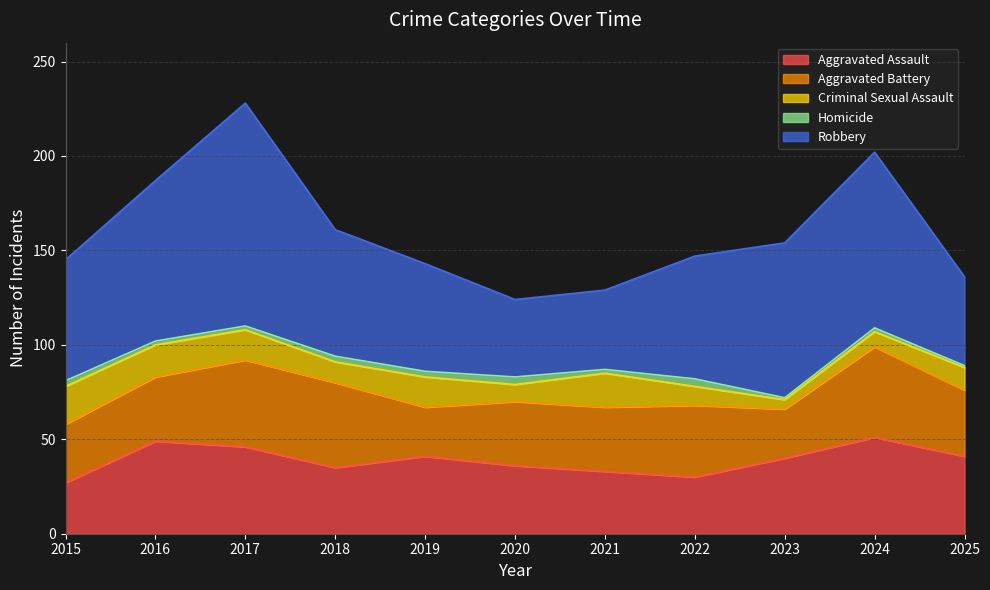

Count the number of categories in the chart.

11